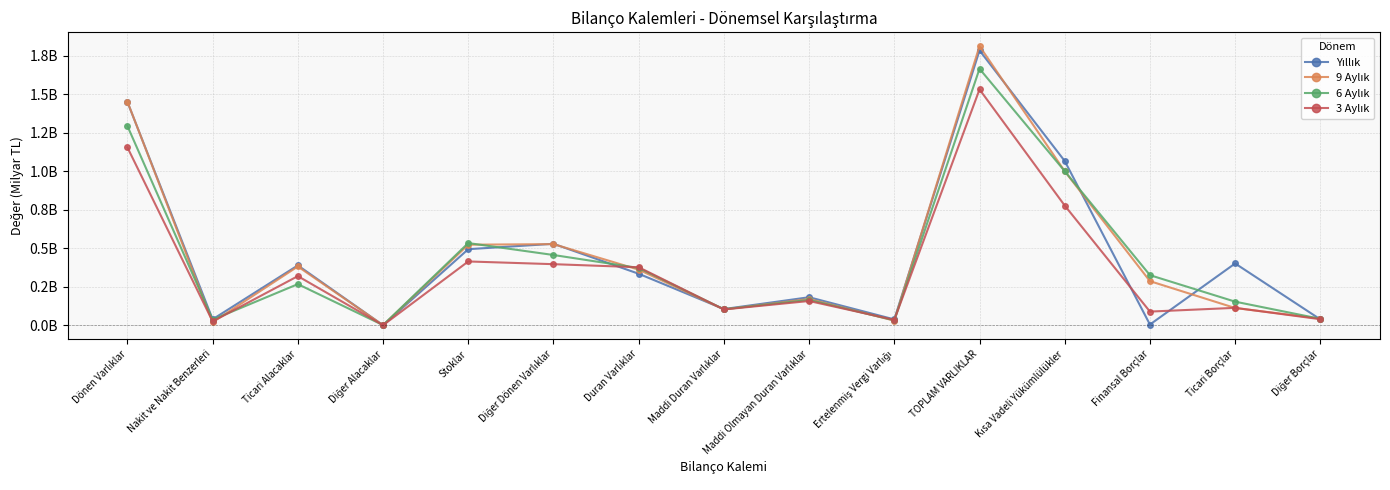

Does the chart have visible grid lines?

Yes